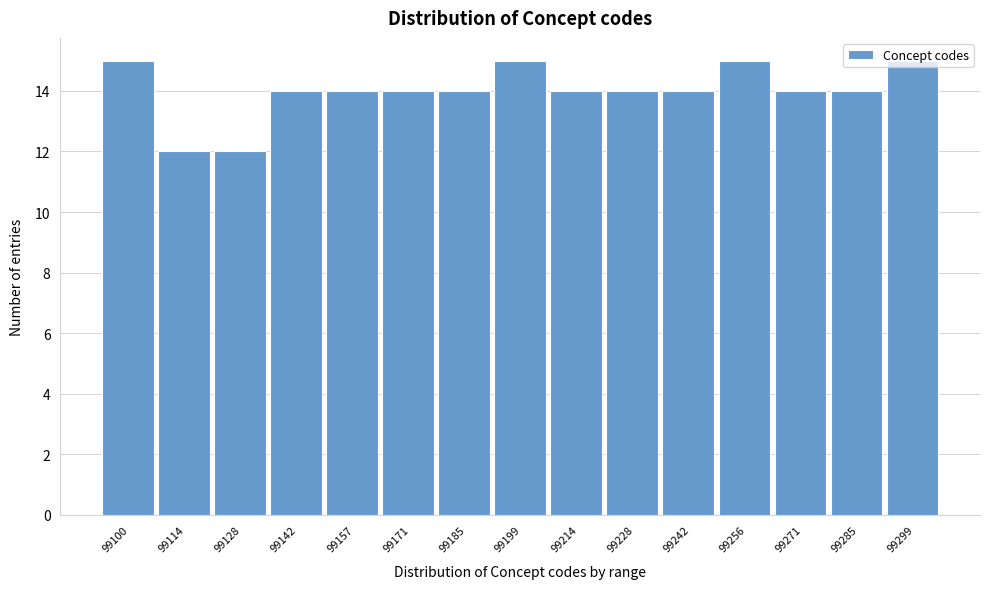

What is the sum of the values at 99171 and 99199?

29